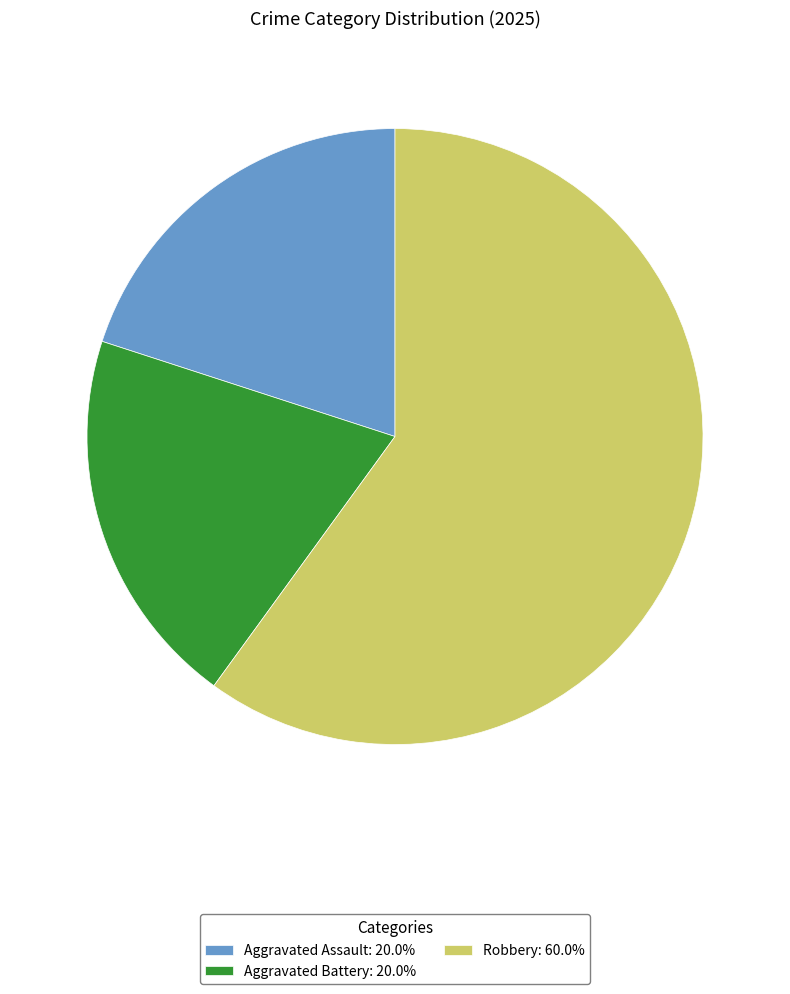

Count the number of slices in the pie.

3